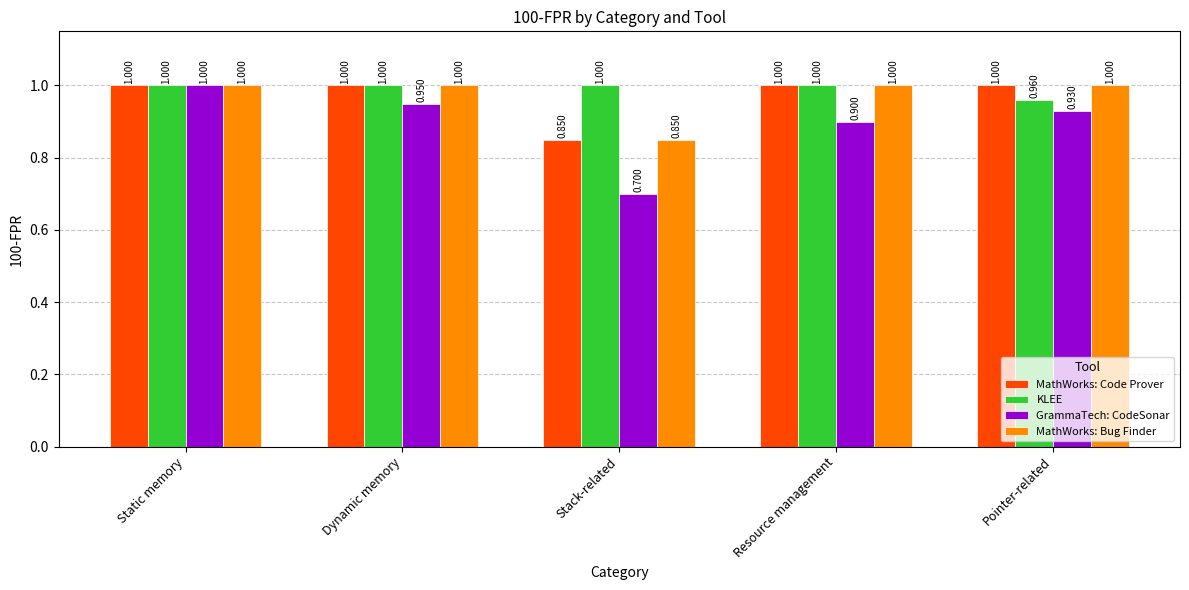

Which category has the highest value in the GrammaTech: CodeSonar series?

Static memory